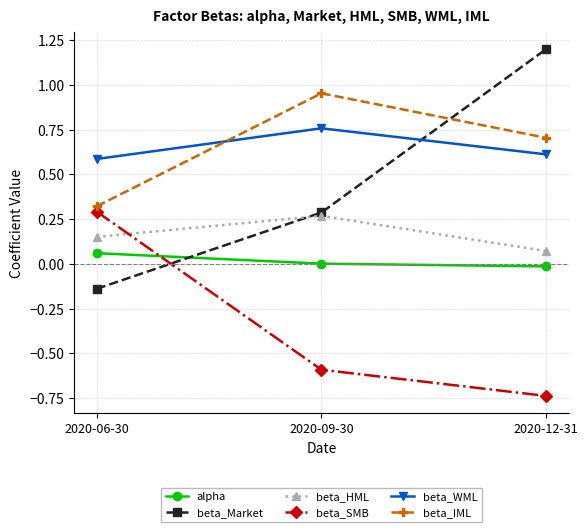

List the series in order of their peak value, highest first.

beta_Market, beta_IML, beta_WML, beta_SMB, beta_HML, alpha